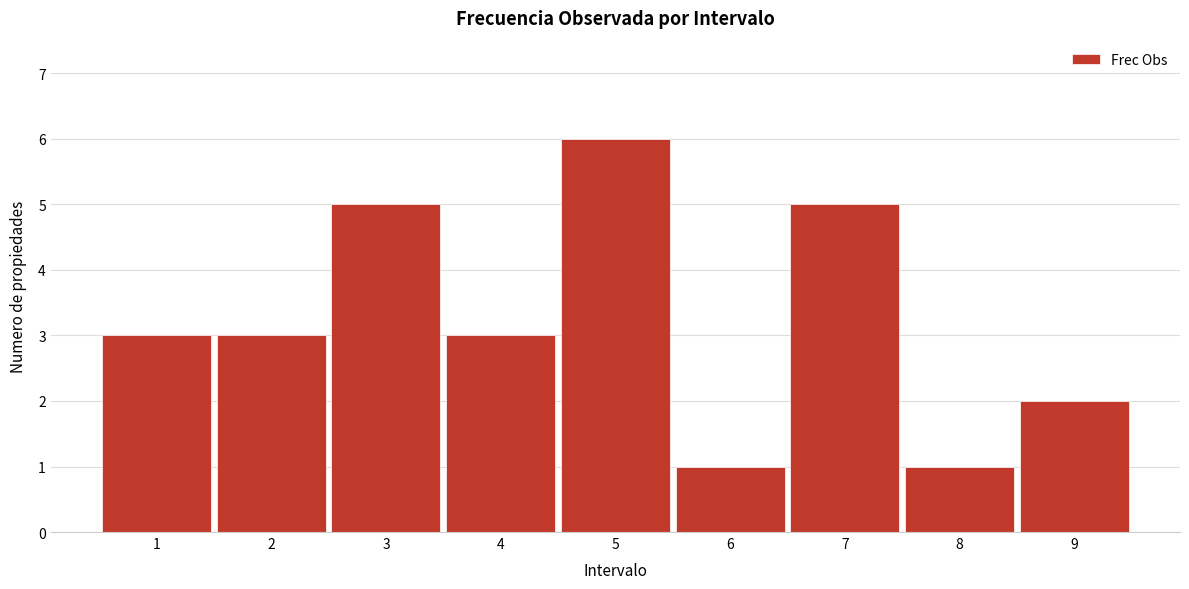

Reading left to right, extract all data points from this chart.

3	3	5	3	6	1	5	1	2